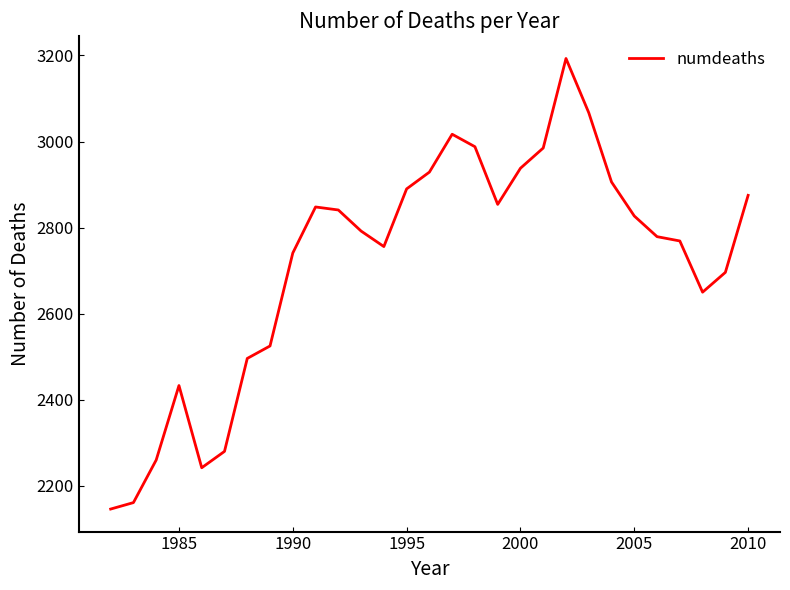

What is the difference between the maximum and minimum values?

1047